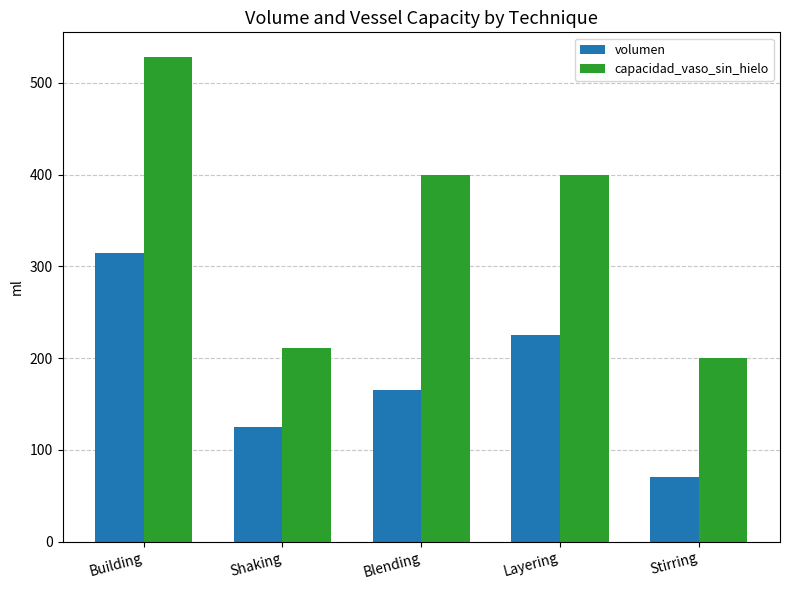

What is the difference between the highest and lowest values at Layering?

175.0